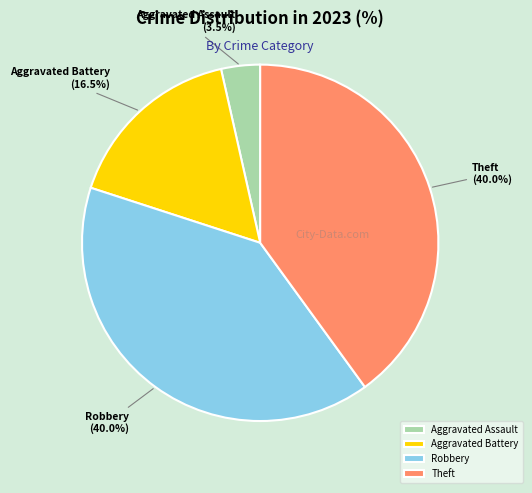

Which slice is the smallest?

Aggravated Assault